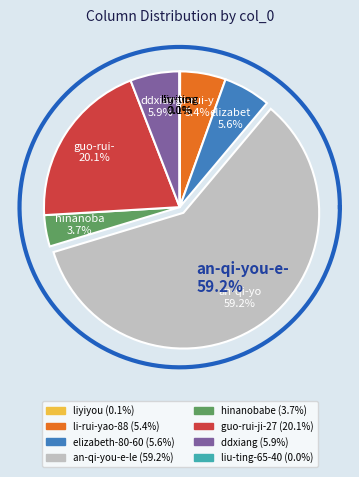

What is the change in value from an-qi-you-e-le to hinanobabe?

-68299